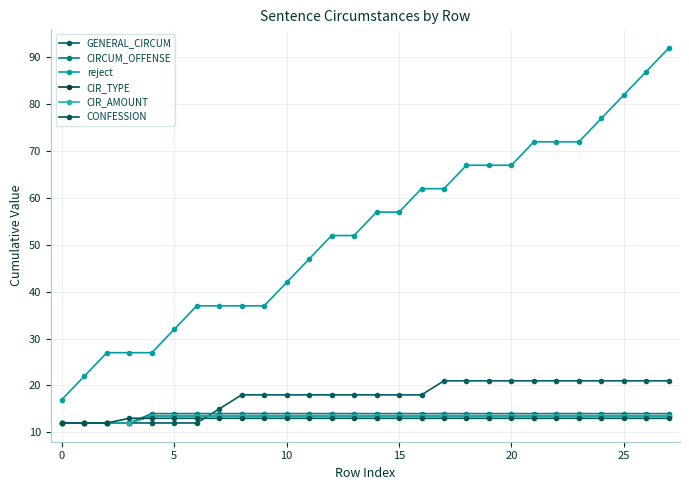

At how many categories does at least one series exceed 19?

27